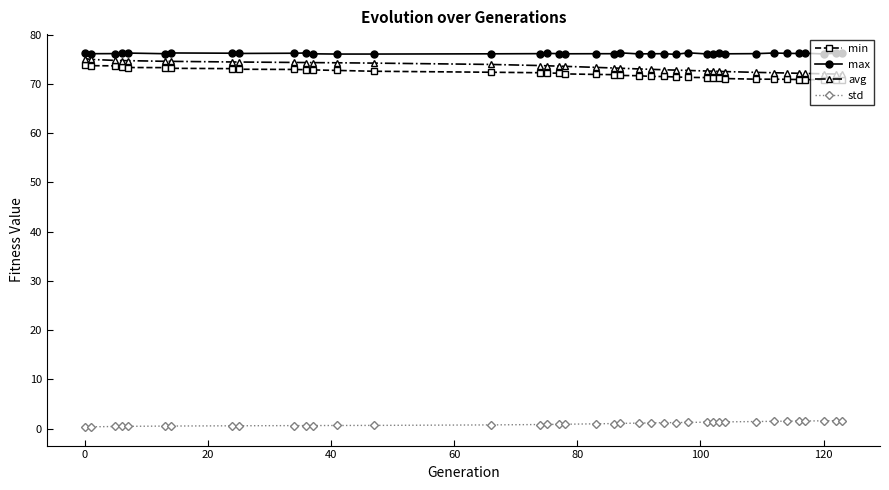

At how many categories does at least one series exceed 25?

39